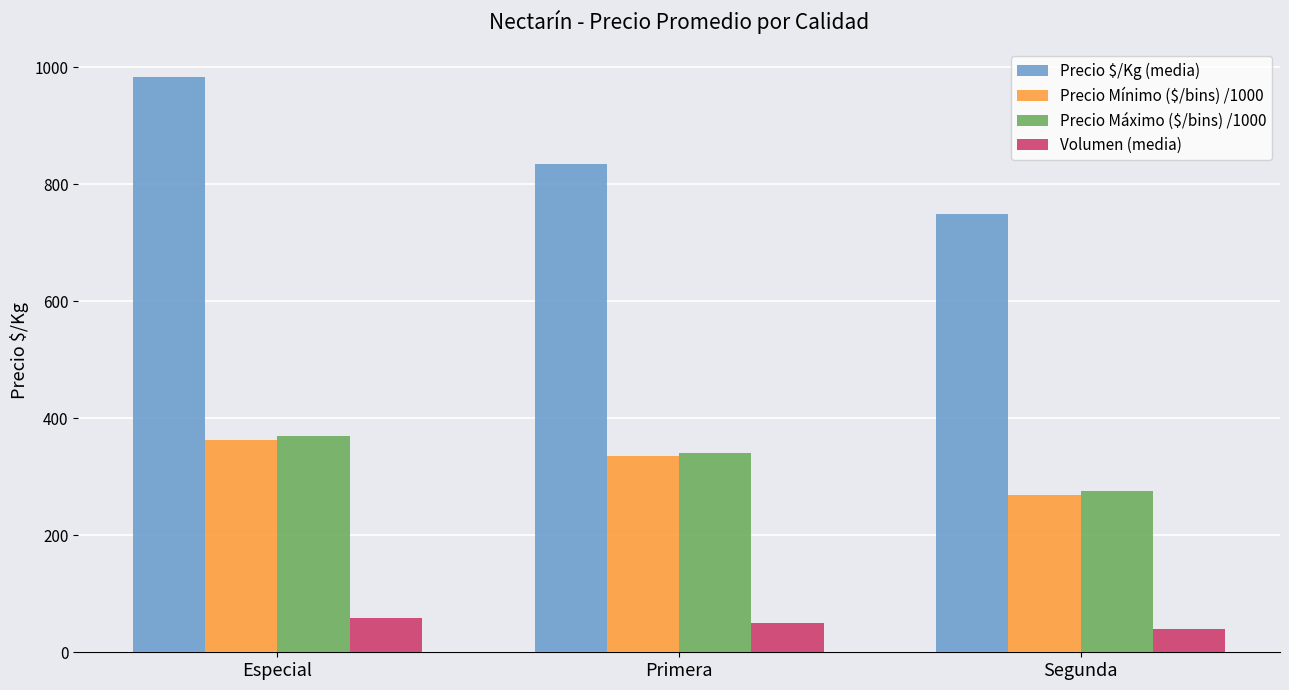

At how many categories does at least one series exceed 367?

3